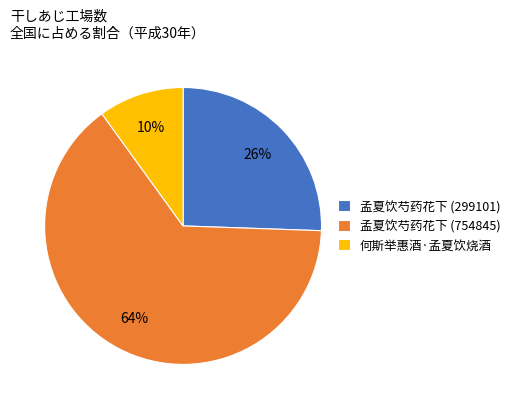

What is the largest slice in the pie chart?

孟夏饮芍药花下 (754845)